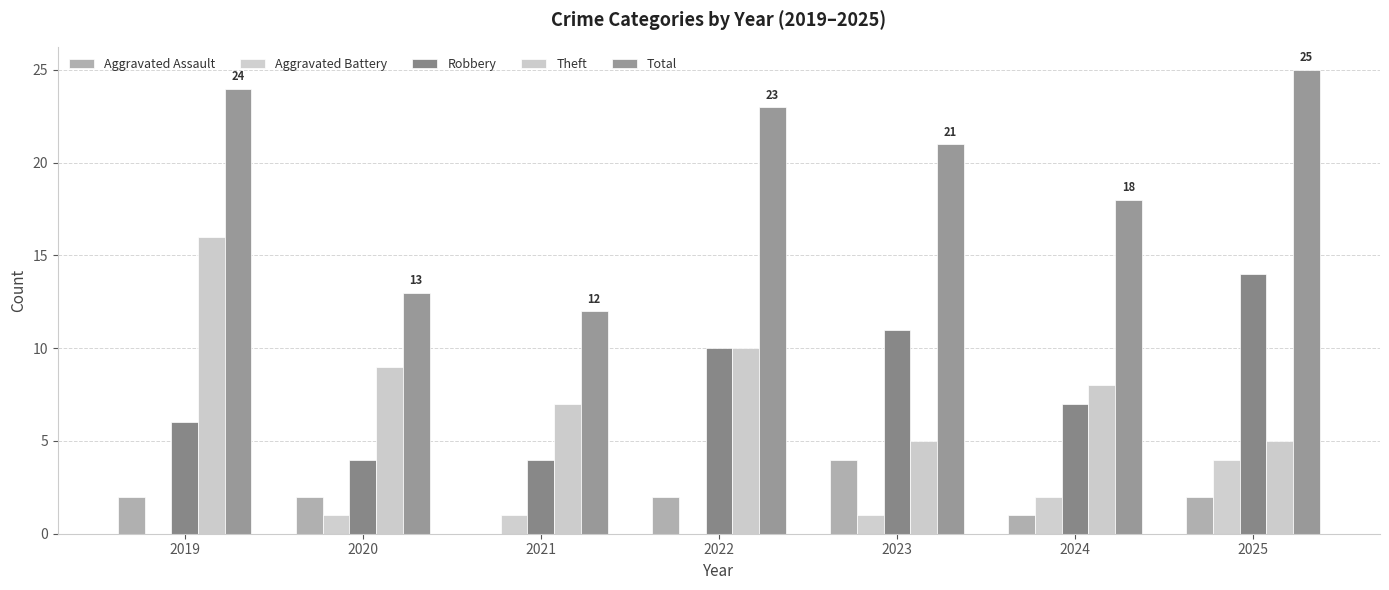

The value of Aggravated Battery at 2020 is 1. True or false?

True